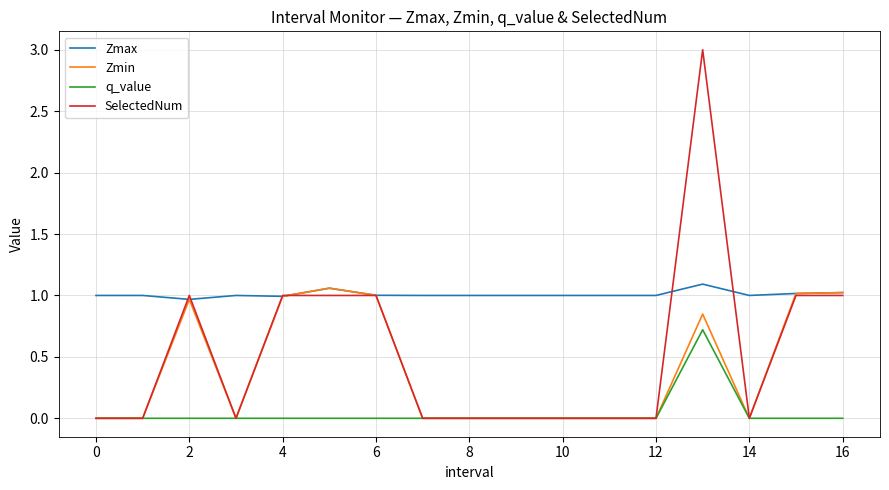

True or false: Zmax and q_value intersect in this chart.

False